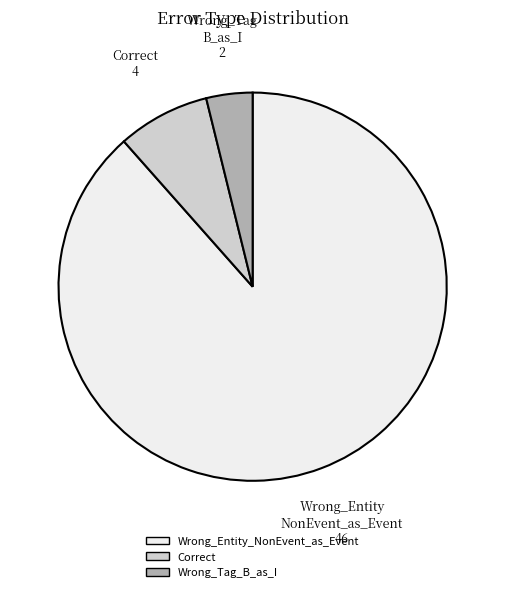

Is the sum of Wrong_Tag_B_as_I and Correct greater than half?

No